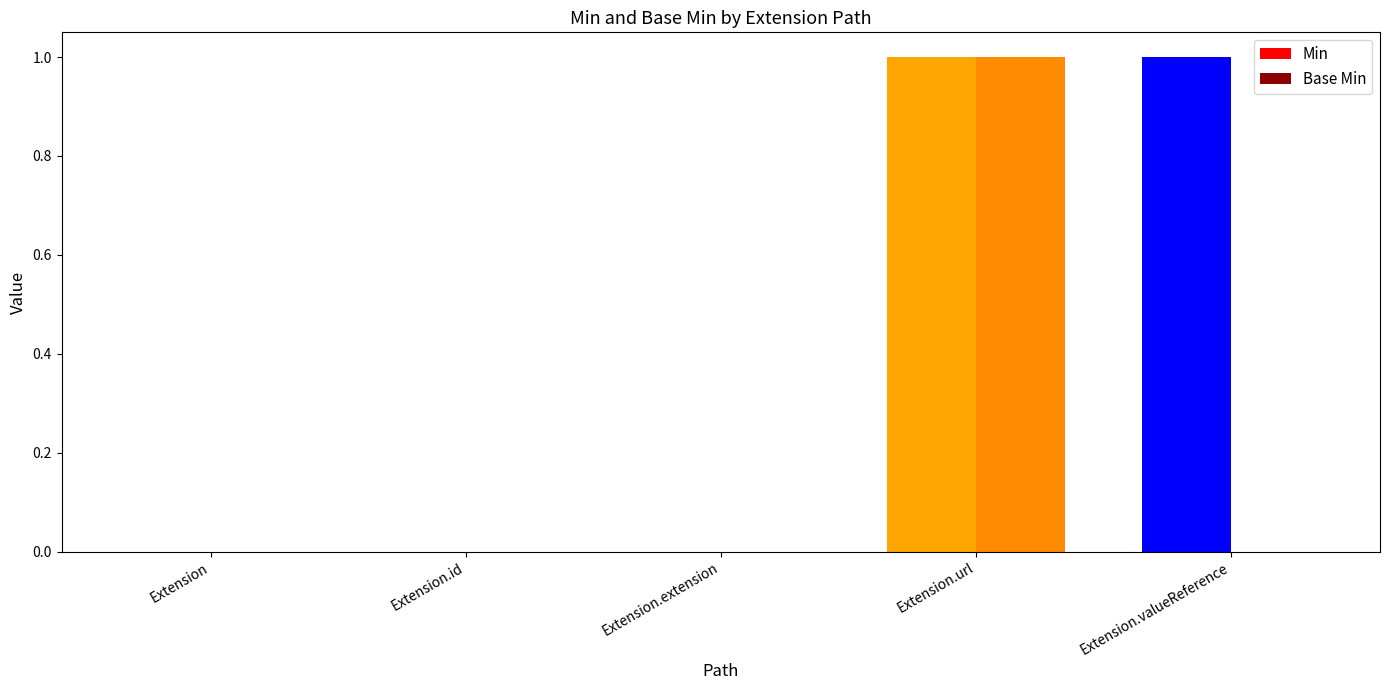

At which category is the sum across all series the highest?

Extension.url